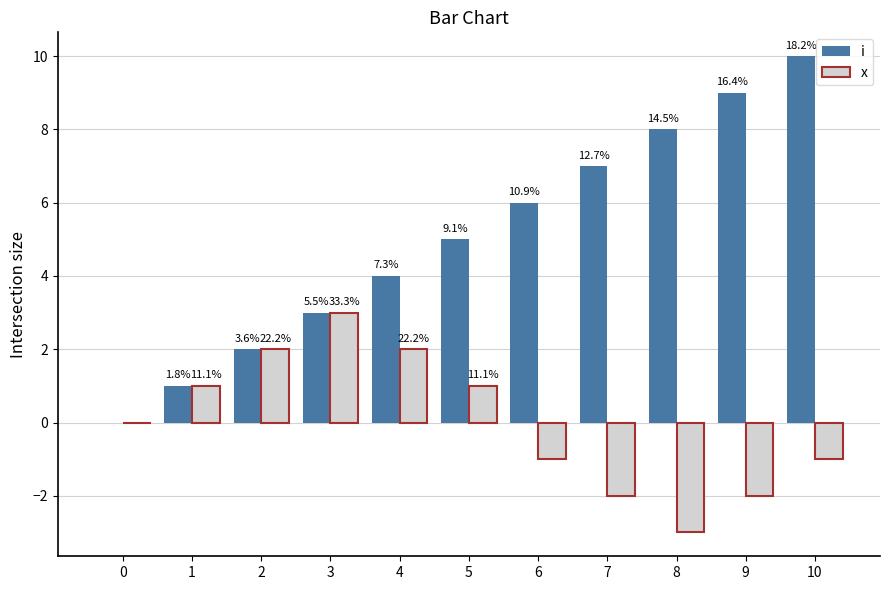

Is the value of i at 8 greater than the value of x at 7?

Yes